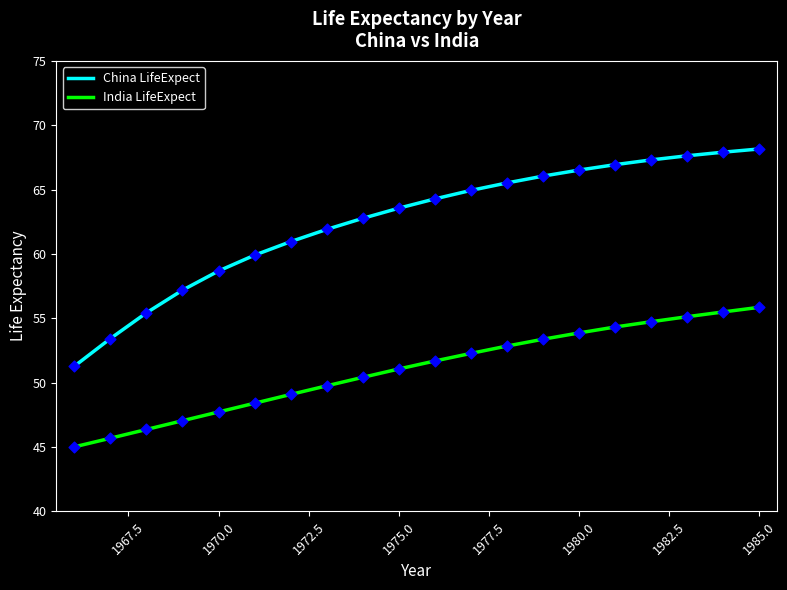

Which series has the largest total across all categories?

China LifeExpect